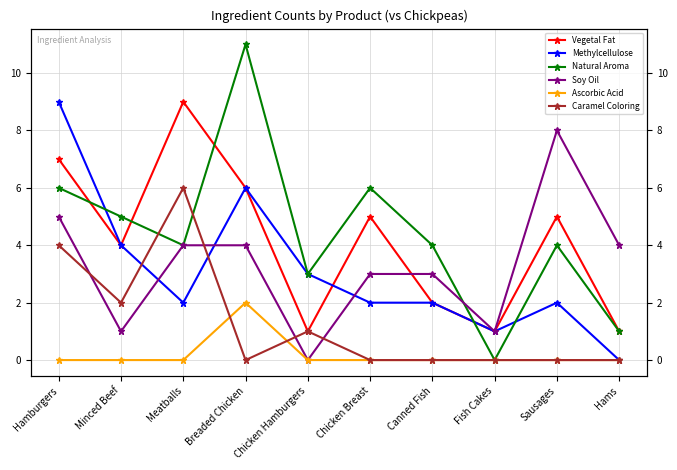

True or false: Ascorbic Acid and Soy Oil cross at least once.

False